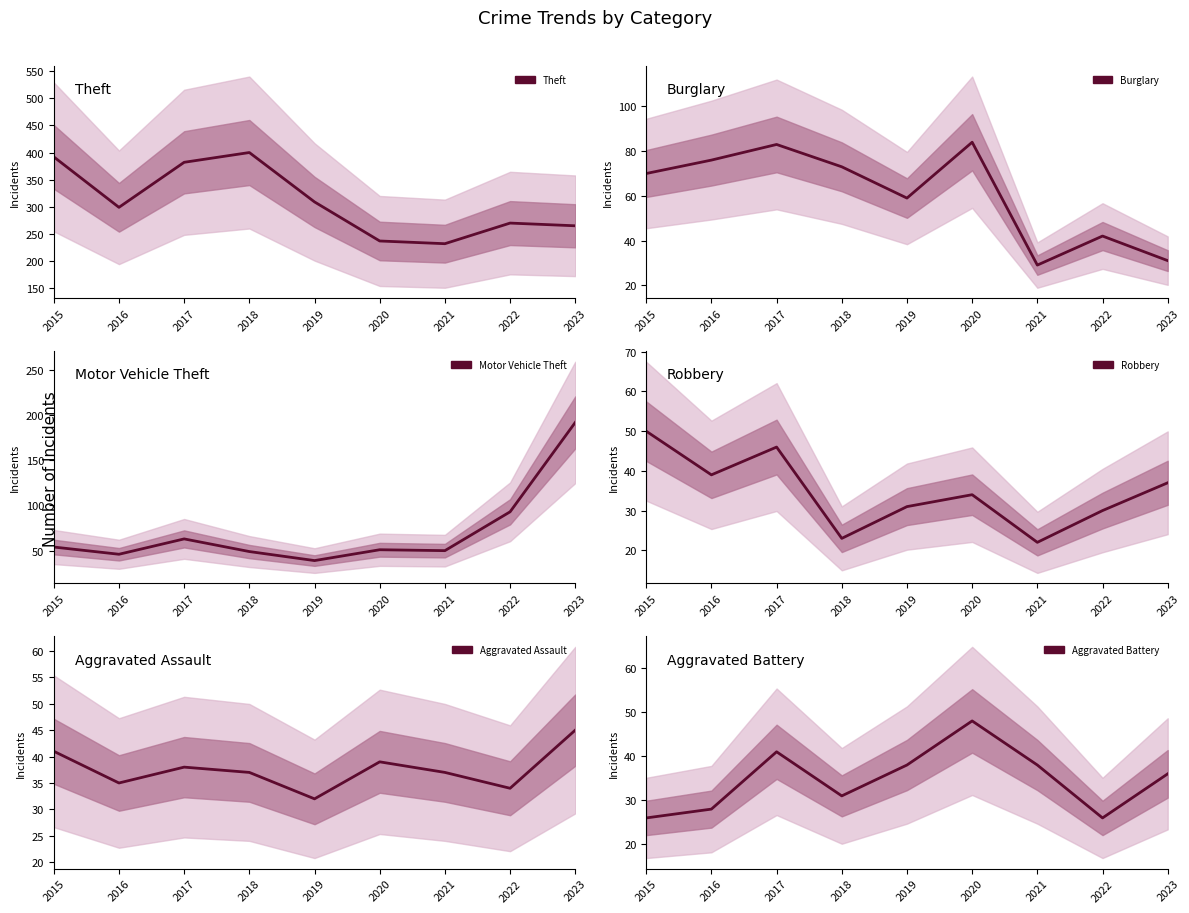

Which category has the highest value in the Theft series?

2018